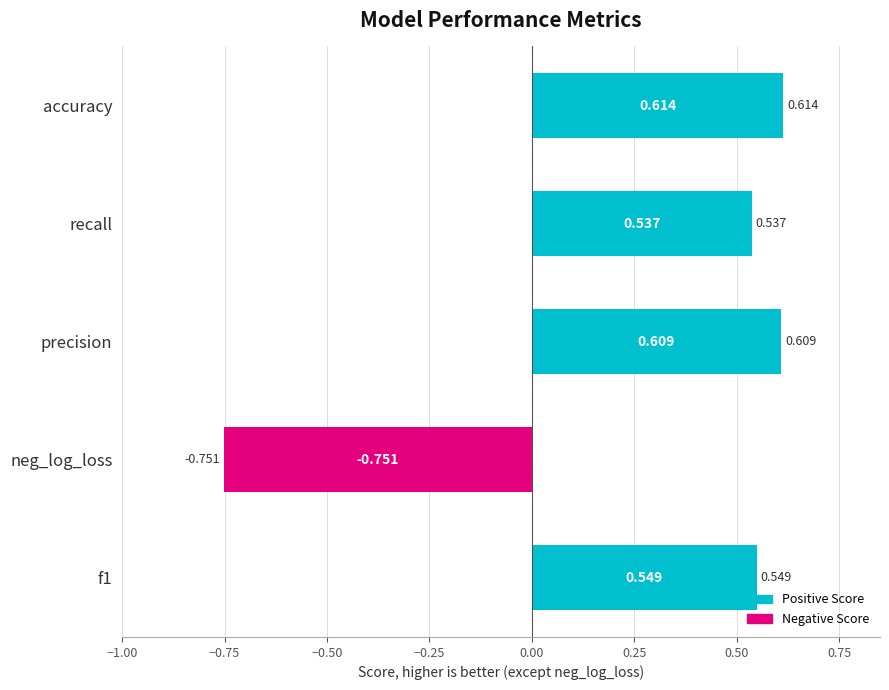

How many values are above zero?

4